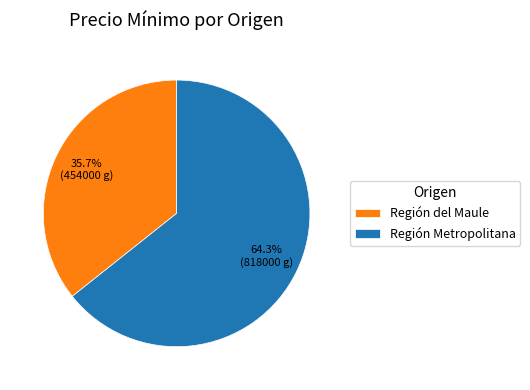

Approximately how many times larger is the value at Región Metropolitana compared to Región del Maule?

1.8